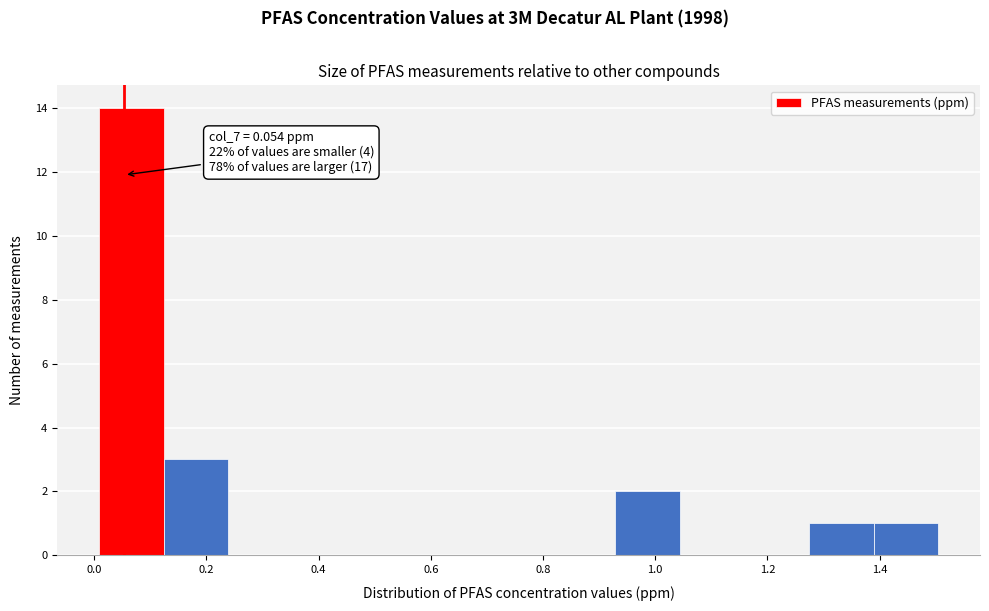

Which range on the x-axis has the tallest bar?

0.00 to 0.12